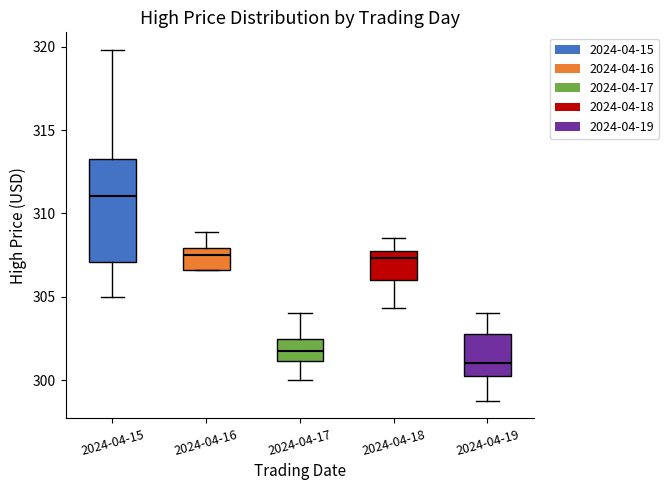

Which box's median line is the lowest?

2024-04-19